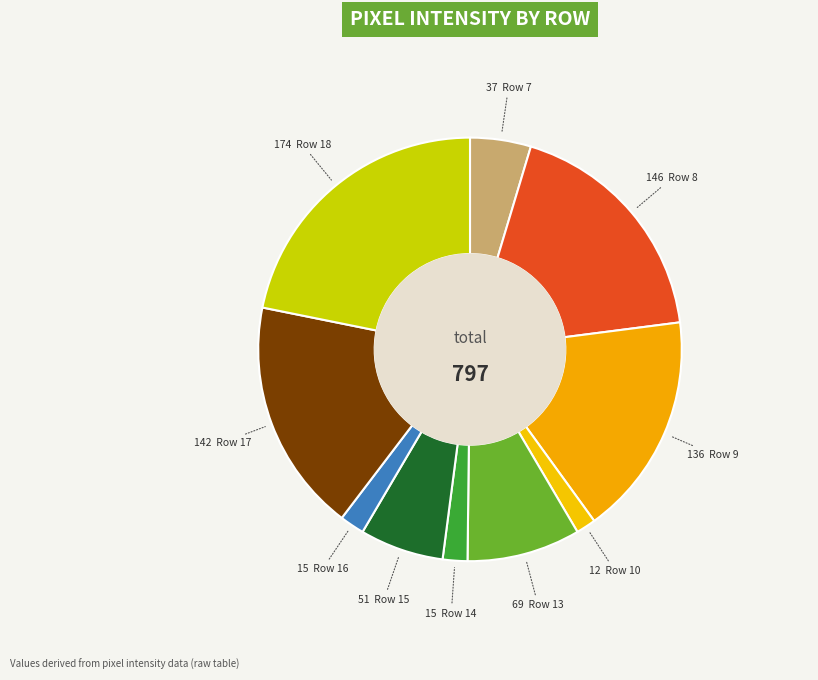

How many segments does this pie chart have?

10